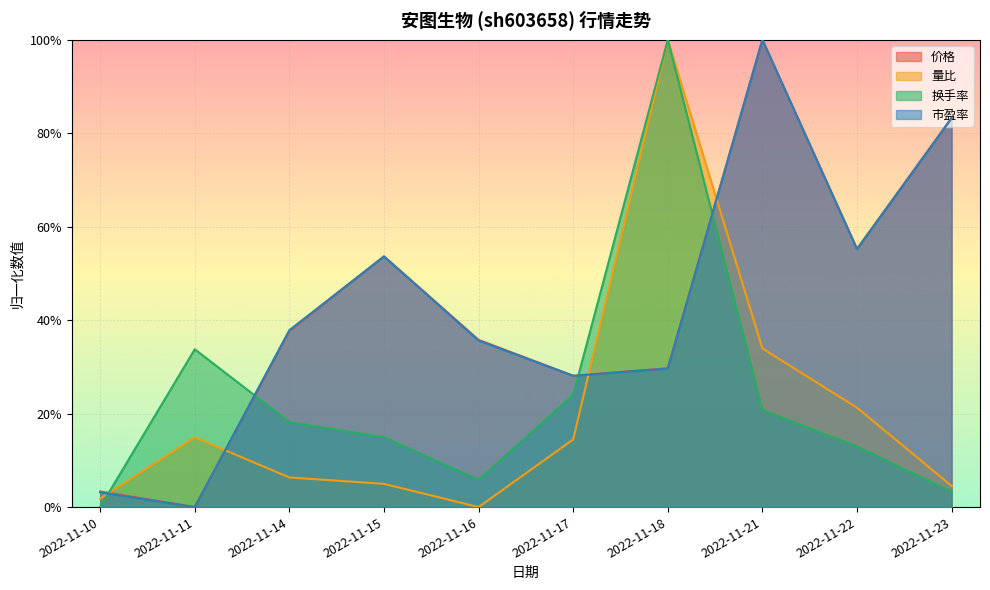

How many lines are shown in the chart?

4